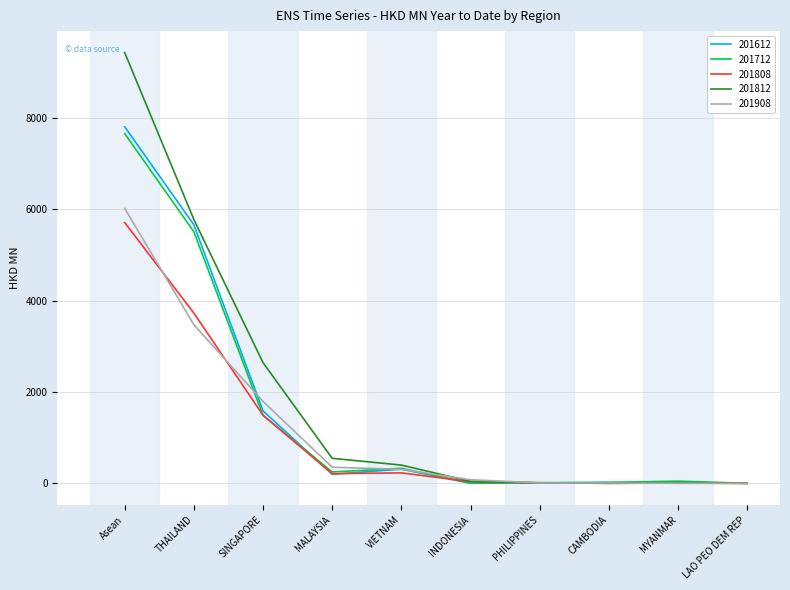

At which category is the sum across all series the highest?

Asean